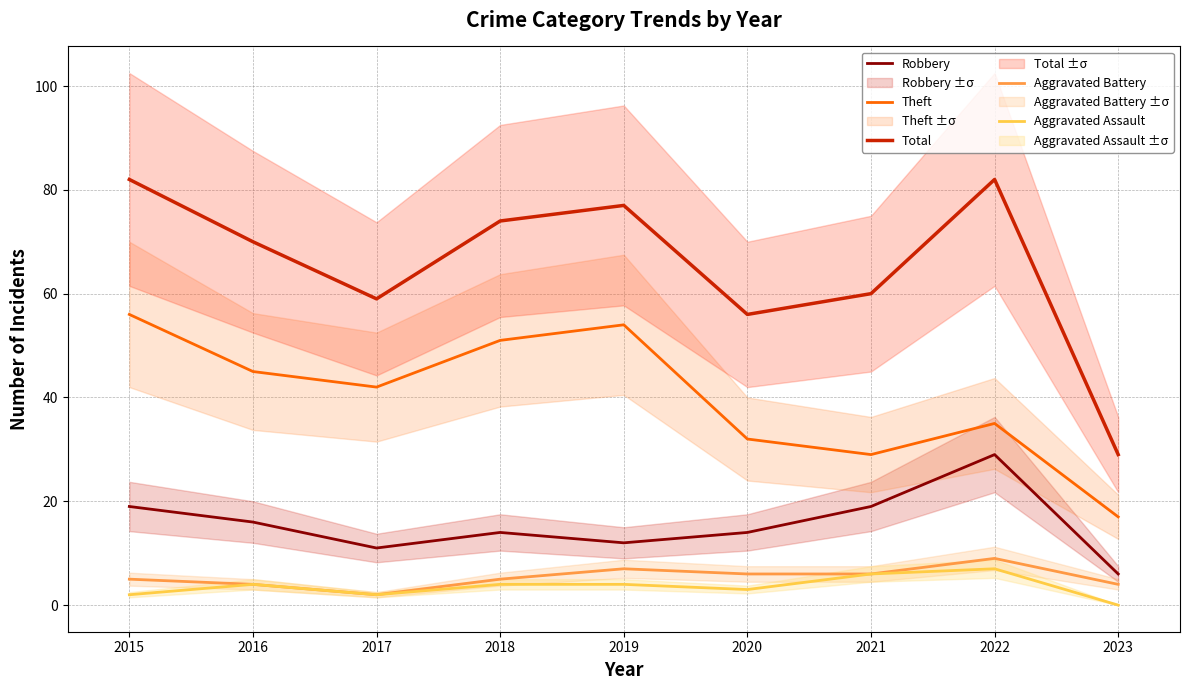

At which category does the chart reach its peak across all series?

2015